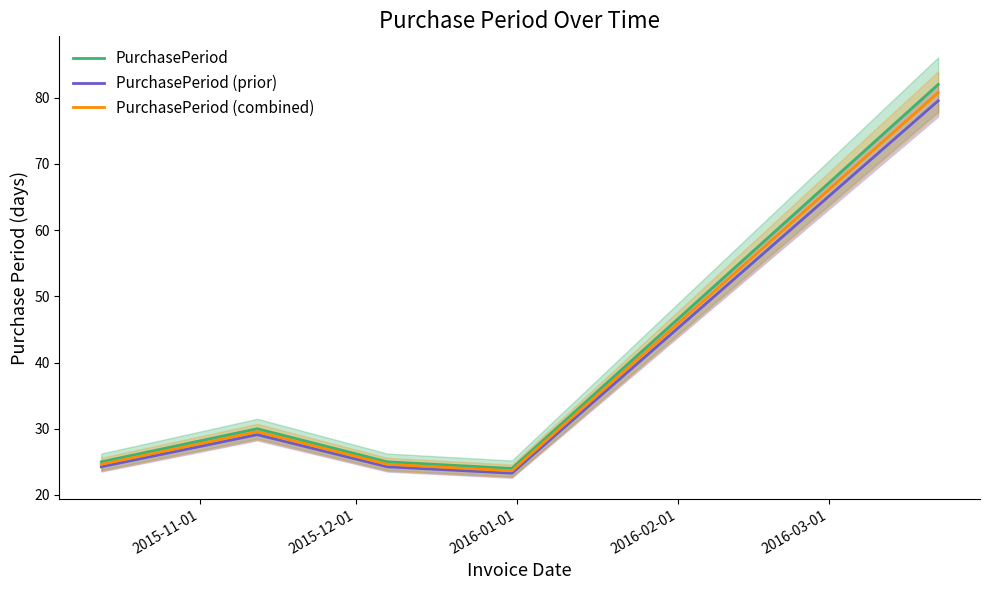

What is the highest value of the PurchasePeriod (combined) series?

80.8